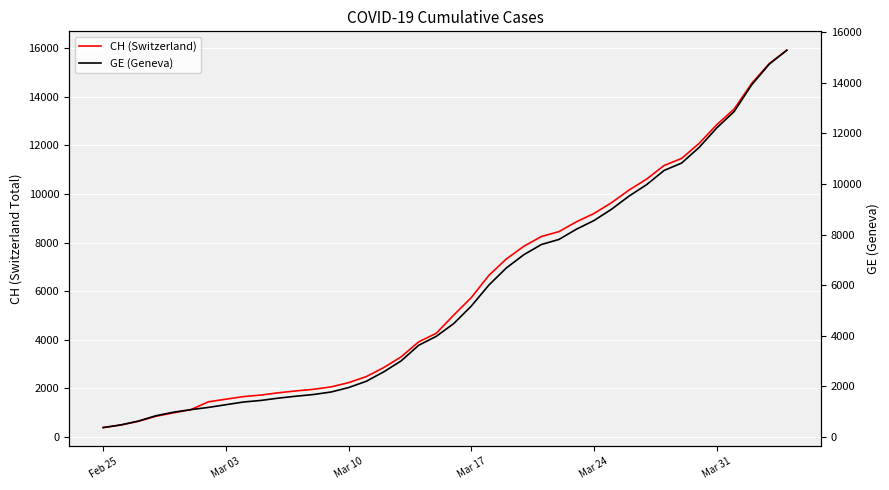

Reading left to right, list all the values displayed in this chart.

CH (Switzerland): 375	479	630	840	981	1113	1436	1544	1652	1715	1809	1885	1952	2051	2226	2472	2845	3291	3908	4259	5012	5731	6644	7323	7847	8249	8449	8855	9196	9642	10162	10613	11175	11467	12086	12852	13505	14561	15375	15926
GE (Geneva): 375	479	630	840	981	1083	1171	1278	1384	1447	1538	1614	1681	1780	1955	2201	2574	3010	3627	3978	4485	5174	6002	6681	7205	7607	7807	8213	8554	9000	9520	9971	10533	10825	11444	12210	12863	13919	14733	15284